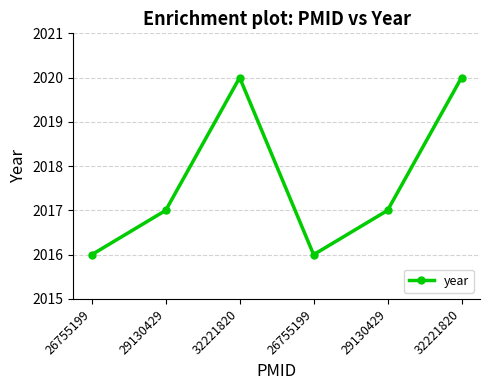

Rank the categories by value from highest to lowest.

32221820, 32221820, 29130429, 29130429, 26755199, 26755199